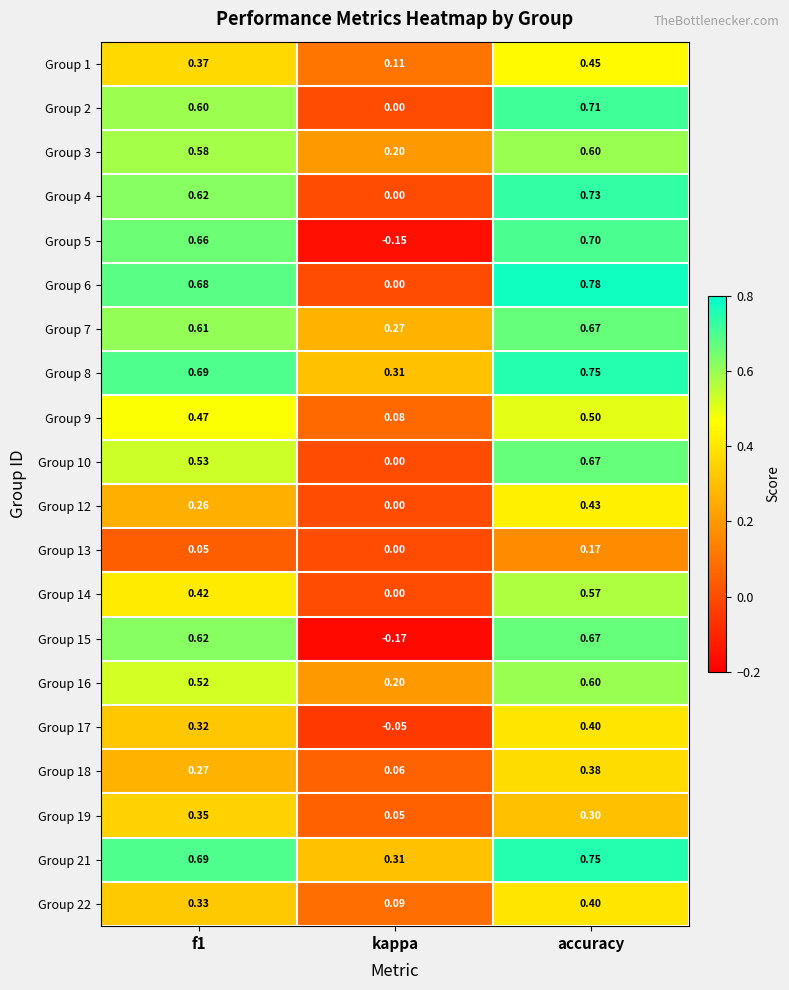

At which category is the sum across all series the highest?

accuracy